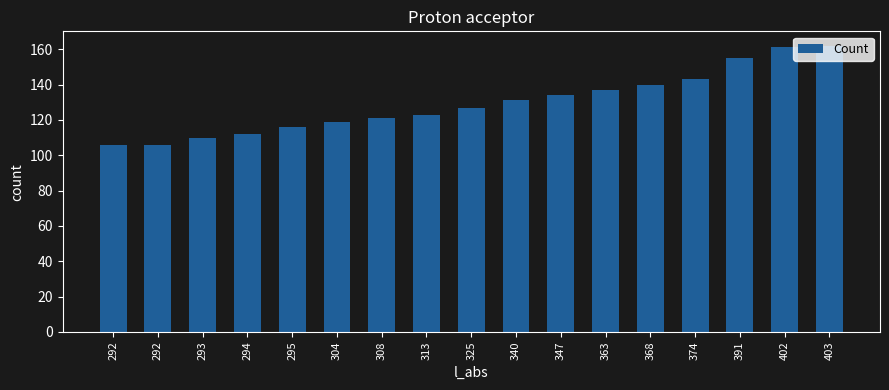

Approximately how many times larger is the value at 295 compared to 325?

0.9